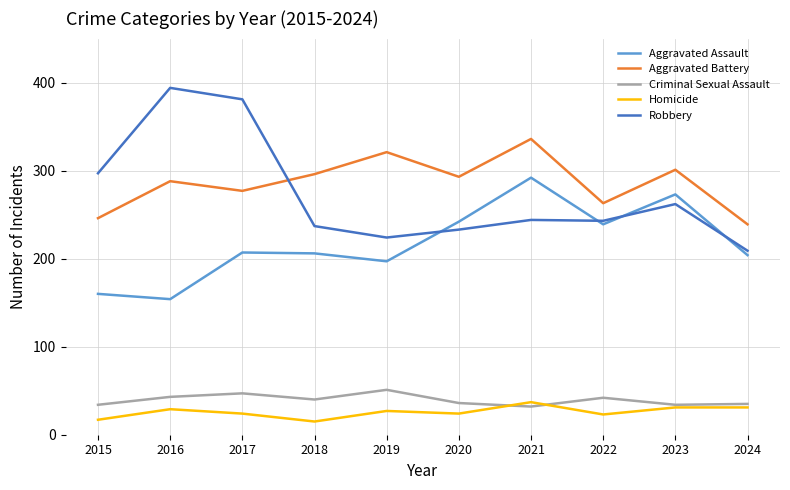

True or false: Aggravated Assault has a value of 109 at 2015.

False